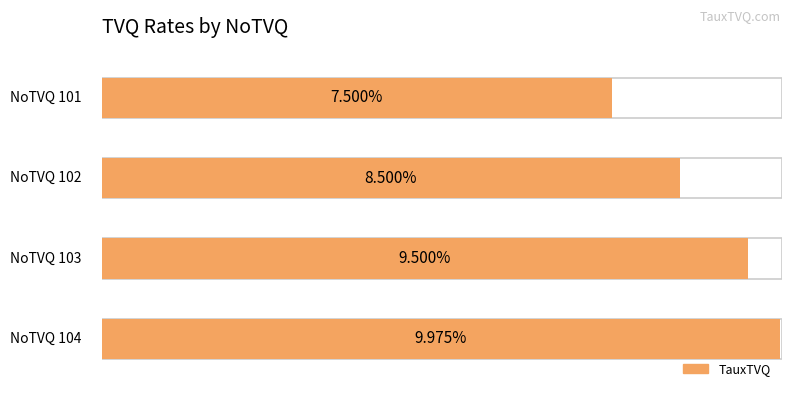

How many data points does each series have?

4